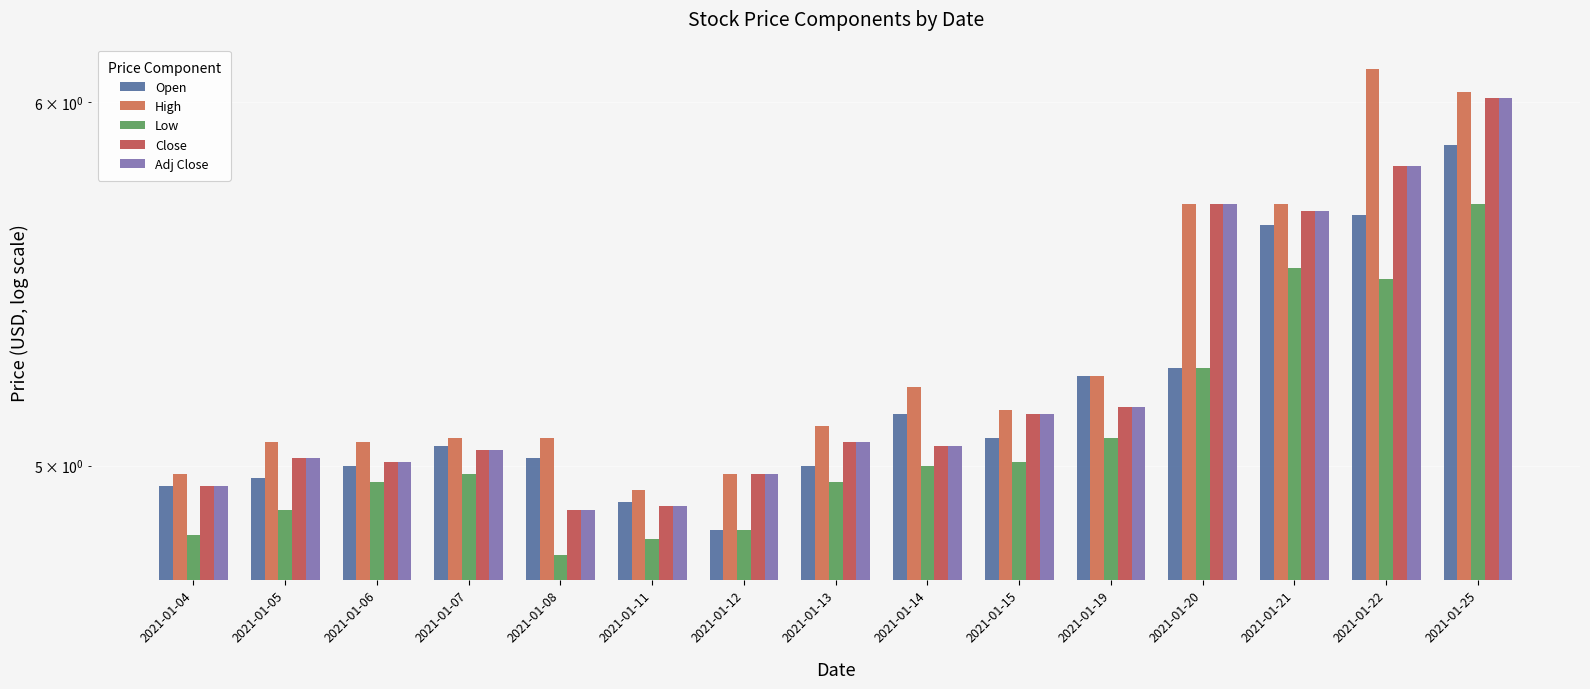

What are all the series names shown in the legend?

Open, High, Low, Close, Adj Close